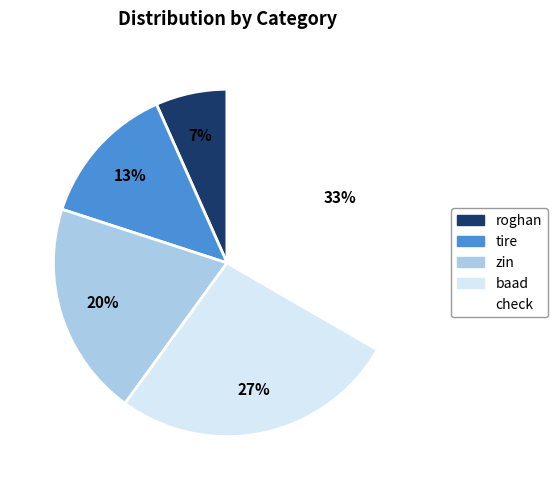

How many slices are in this pie chart?

5